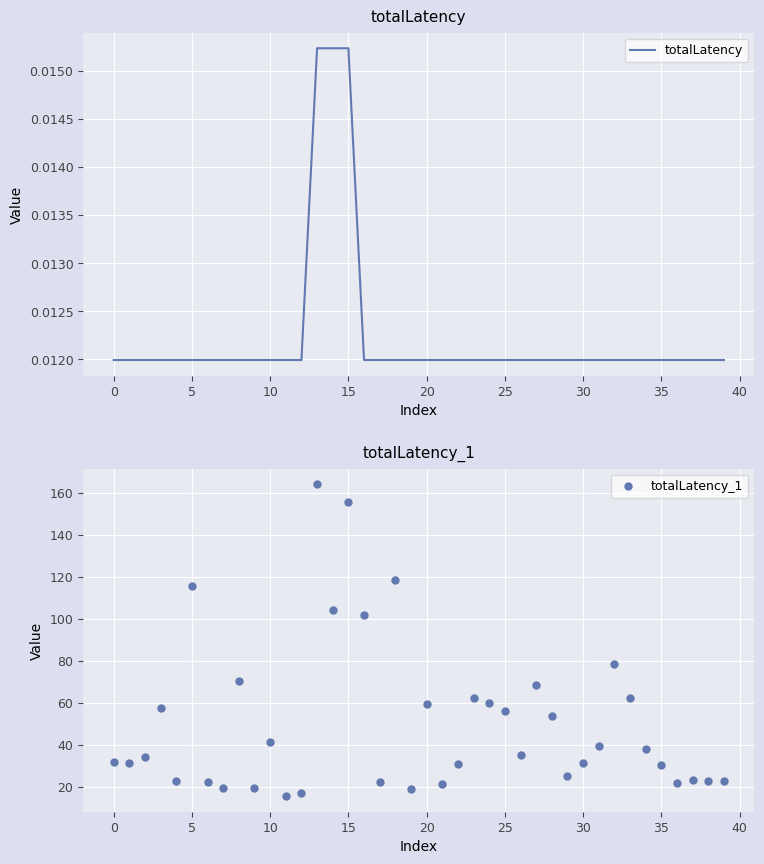

What is the value of the totalLatency_1 point at the 9th from the left?

70.3